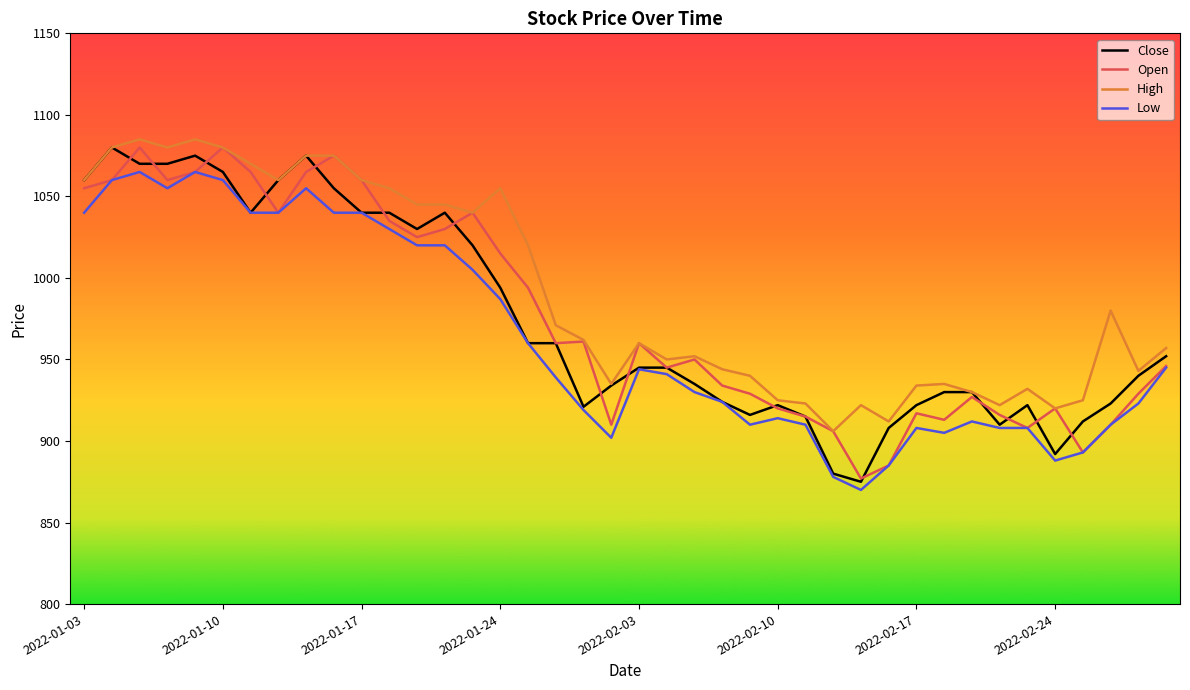

What are all the series names shown in the legend?

Close, Open, High, Low